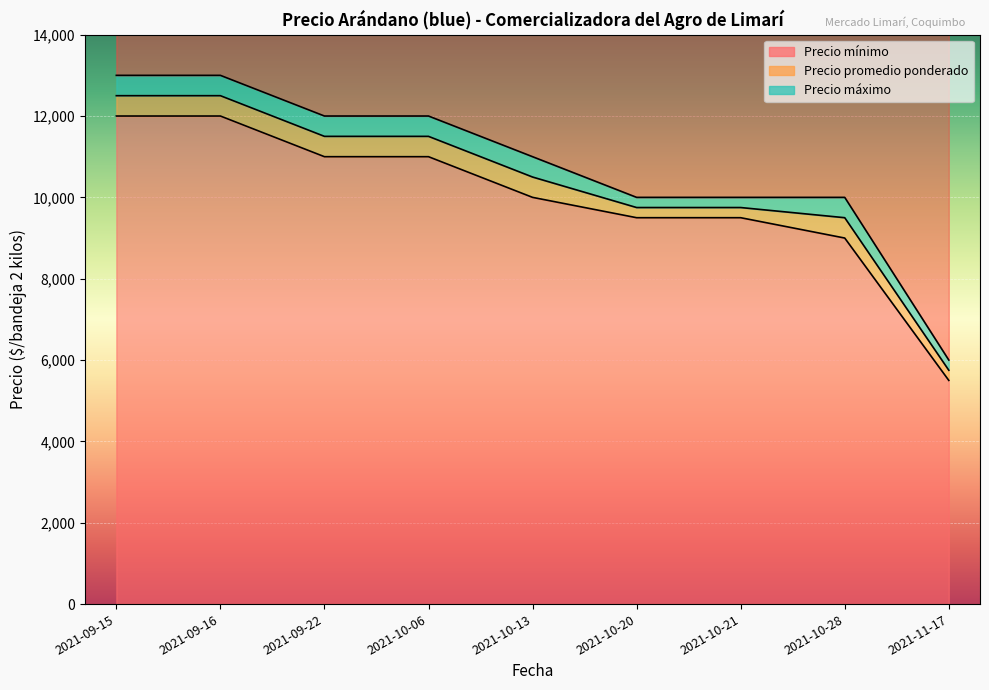

Between 2021-09-22 and 2021-10-20, which series saw the biggest shift?

Precio máximo